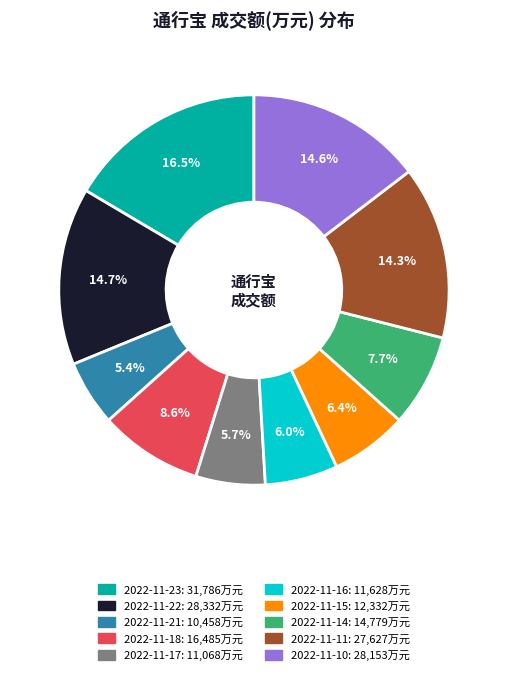

Does any single category account for the majority?

No